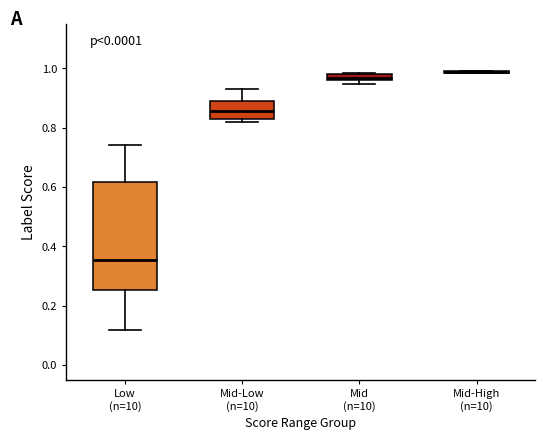

Comparing the boxes themselves (not the whiskers), which one is the tallest?

Low (n=10)